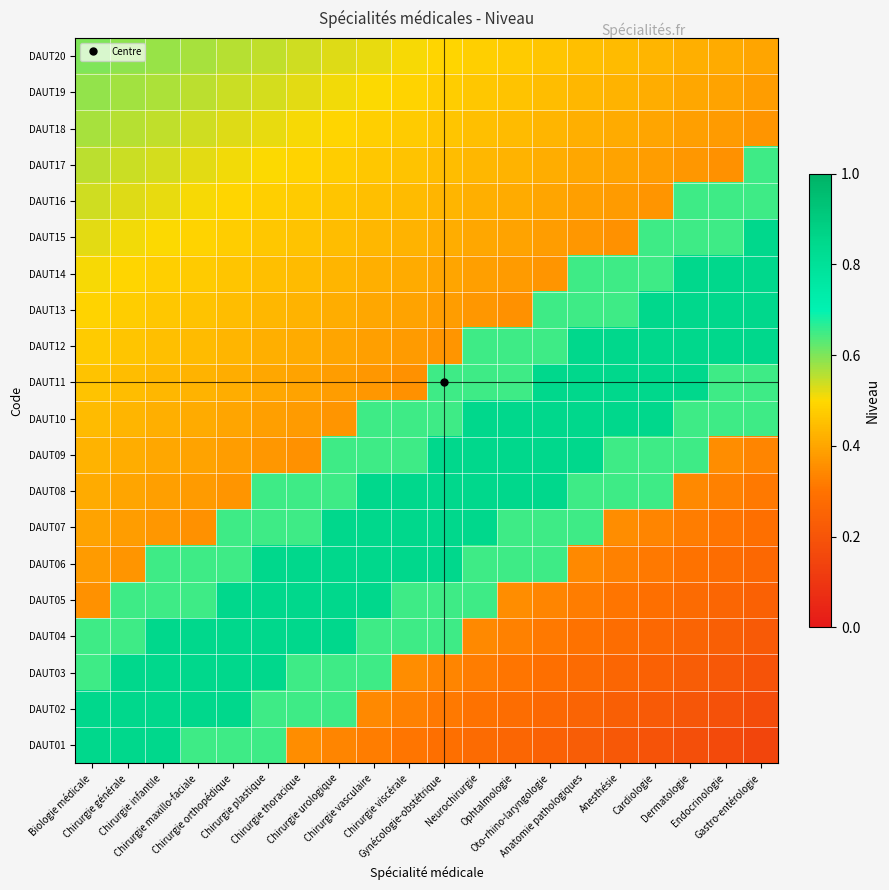

Reading left to right, what are all the values shown in this chart?

DAUT01: Biologie médicale=0.8	Chirurgie générale=0.8	Chirurgie infantile=0.8	Chirurgie maxillo-faciale=0.7	Chirurgie orthopédique=0.7	Chirurgie plastique=0.7	Chirurgie thoracique=0.4	Chirurgie urologique=0.3	Chirurgie vasculaire=0.3	Chirurgie viscérale=0.3	Gynécologie-obstétrique=0.3	Neurochirurgie=0.3	Ophtalmologie=0.3	Oto-rhino-laryngologie=0.2	Anatomie pathologiques=0.2	Anesthésie=0.2	Cardiologie=0.2	Dermatologie=0.2	Endocrinologie=0.2	Gastro-entérologie=0.2
DAUT02: Biologie médicale=0.8	Chirurgie générale=0.8	Chirurgie infantile=0.8	Chirurgie maxillo-faciale=0.8	Chirurgie orthopédique=0.8	Chirurgie plastique=0.7	Chirurgie thoracique=0.7	Chirurgie urologique=0.7	Chirurgie vasculaire=0.3	Chirurgie viscérale=0.3	Gynécologie-obstétrique=0.3	Neurochirurgie=0.3	Ophtalmologie=0.3	Oto-rhino-laryngologie=0.3	Anatomie pathologiques=0.3	Anesthésie=0.2	Cardiologie=0.2	Dermatologie=0.2	Endocrinologie=0.2	Gastro-entérologie=0.2
DAUT03: Biologie médicale=0.7	Chirurgie générale=0.8	Chirurgie infantile=0.8	Chirurgie maxillo-faciale=0.8	Chirurgie orthopédique=0.8	Chirurgie plastique=0.8	Chirurgie thoracique=0.7	Chirurgie urologique=0.7	Chirurgie vasculaire=0.7	Chirurgie viscérale=0.4	Gynécologie-obstétrique=0.3	Neurochirurgie=0.3	Ophtalmologie=0.3	Oto-rhino-laryngologie=0.3	Anatomie pathologiques=0.3	Anesthésie=0.3	Cardiologie=0.2	Dermatologie=0.2	Endocrinologie=0.2	Gastro-entérologie=0.2
DAUT04: Biologie médicale=0.7	Chirurgie générale=0.7	Chirurgie infantile=0.8	Chirurgie maxillo-faciale=0.8	Chirurgie orthopédique=0.8	Chirurgie plastique=0.8	Chirurgie thoracique=0.8	Chirurgie urologique=0.8	Chirurgie vasculaire=0.7	Chirurgie viscérale=0.7	Gynécologie-obstétrique=0.7	Neurochirurgie=0.3	Ophtalmologie=0.3	Oto-rhino-laryngologie=0.3	Anatomie pathologiques=0.3	Anesthésie=0.3	Cardiologie=0.3	Dermatologie=0.3	Endocrinologie=0.2	Gastro-entérologie=0.2
DAUT05: Biologie médicale=0.4	Chirurgie générale=0.7	Chirurgie infantile=0.7	Chirurgie maxillo-faciale=0.7	Chirurgie orthopédique=0.8	Chirurgie plastique=0.8	Chirurgie thoracique=0.8	Chirurgie urologique=0.8	Chirurgie vasculaire=0.8	Chirurgie viscérale=0.7	Gynécologie-obstétrique=0.7	Neurochirurgie=0.7	Ophtalmologie=0.4	Oto-rhino-laryngologie=0.3	Anatomie pathologiques=0.3	Anesthésie=0.3	Cardiologie=0.3	Dermatologie=0.3	Endocrinologie=0.3	Gastro-entérologie=0.2
DAUT06: Biologie médicale=0.4	Chirurgie générale=0.4	Chirurgie infantile=0.7	Chirurgie maxillo-faciale=0.7	Chirurgie orthopédique=0.7	Chirurgie plastique=0.8	Chirurgie thoracique=0.8	Chirurgie urologique=0.8	Chirurgie vasculaire=0.8	Chirurgie viscérale=0.8	Gynécologie-obstétrique=0.8	Neurochirurgie=0.7	Ophtalmologie=0.7	Oto-rhino-laryngologie=0.7	Anatomie pathologiques=0.3	Anesthésie=0.3	Cardiologie=0.3	Dermatologie=0.3	Endocrinologie=0.3	Gastro-entérologie=0.3
DAUT07: Biologie médicale=0.4	Chirurgie générale=0.4	Chirurgie infantile=0.4	Chirurgie maxillo-faciale=0.4	Chirurgie orthopédique=0.7	Chirurgie plastique=0.7	Chirurgie thoracique=0.7	Chirurgie urologique=0.8	Chirurgie vasculaire=0.8	Chirurgie viscérale=0.8	Gynécologie-obstétrique=0.8	Neurochirurgie=0.8	Ophtalmologie=0.7	Oto-rhino-laryngologie=0.7	Anatomie pathologiques=0.7	Anesthésie=0.4	Cardiologie=0.3	Dermatologie=0.3	Endocrinologie=0.3	Gastro-entérologie=0.3
DAUT08: Biologie médicale=0.4	Chirurgie générale=0.4	Chirurgie infantile=0.4	Chirurgie maxillo-faciale=0.4	Chirurgie orthopédique=0.4	Chirurgie plastique=0.7	Chirurgie thoracique=0.7	Chirurgie urologique=0.7	Chirurgie vasculaire=0.8	Chirurgie viscérale=0.8	Gynécologie-obstétrique=0.8	Neurochirurgie=0.8	Ophtalmologie=0.8	Oto-rhino-laryngologie=0.8	Anatomie pathologiques=0.7	Anesthésie=0.7	Cardiologie=0.7	Dermatologie=0.3	Endocrinologie=0.3	Gastro-entérologie=0.3
DAUT09: Biologie médicale=0.4	Chirurgie générale=0.4	Chirurgie infantile=0.4	Chirurgie maxillo-faciale=0.4	Chirurgie orthopédique=0.4	Chirurgie plastique=0.4	Chirurgie thoracique=0.4	Chirurgie urologique=0.7	Chirurgie vasculaire=0.7	Chirurgie viscérale=0.7	Gynécologie-obstétrique=0.8	Neurochirurgie=0.8	Ophtalmologie=0.8	Oto-rhino-laryngologie=0.8	Anatomie pathologiques=0.8	Anesthésie=0.7	Cardiologie=0.7	Dermatologie=0.7	Endocrinologie=0.4	Gastro-entérologie=0.3
DAUT10: Biologie médicale=0.4	Chirurgie générale=0.4	Chirurgie infantile=0.4	Chirurgie maxillo-faciale=0.4	Chirurgie orthopédique=0.4	Chirurgie plastique=0.4	Chirurgie thoracique=0.4	Chirurgie urologique=0.4	Chirurgie vasculaire=0.7	Chirurgie viscérale=0.7	Gynécologie-obstétrique=0.7	Neurochirurgie=0.8	Ophtalmologie=0.8	Oto-rhino-laryngologie=0.8	Anatomie pathologiques=0.8	Anesthésie=0.8	Cardiologie=0.8	Dermatologie=0.7	Endocrinologie=0.7	Gastro-entérologie=0.7
DAUT11: Biologie médicale=0.5	Chirurgie générale=0.4	Chirurgie infantile=0.4	Chirurgie maxillo-faciale=0.4	Chirurgie orthopédique=0.4	Chirurgie plastique=0.4	Chirurgie thoracique=0.4	Chirurgie urologique=0.4	Chirurgie vasculaire=0.4	Chirurgie viscérale=0.4	Gynécologie-obstétrique=0.7	Neurochirurgie=0.7	Ophtalmologie=0.7	Oto-rhino-laryngologie=0.8	Anatomie pathologiques=0.8	Anesthésie=0.8	Cardiologie=0.8	Dermatologie=0.8	Endocrinologie=0.7	Gastro-entérologie=0.7
DAUT12: Biologie médicale=0.5	Chirurgie générale=0.5	Chirurgie infantile=0.5	Chirurgie maxillo-faciale=0.4	Chirurgie orthopédique=0.4	Chirurgie plastique=0.4	Chirurgie thoracique=0.4	Chirurgie urologique=0.4	Chirurgie vasculaire=0.4	Chirurgie viscérale=0.4	Gynécologie-obstétrique=0.4	Neurochirurgie=0.7	Ophtalmologie=0.7	Oto-rhino-laryngologie=0.7	Anatomie pathologiques=0.8	Anesthésie=0.8	Cardiologie=0.8	Dermatologie=0.8	Endocrinologie=0.8	Gastro-entérologie=0.8
DAUT13: Biologie médicale=0.5	Chirurgie générale=0.5	Chirurgie infantile=0.5	Chirurgie maxillo-faciale=0.5	Chirurgie orthopédique=0.4	Chirurgie plastique=0.4	Chirurgie thoracique=0.4	Chirurgie urologique=0.4	Chirurgie vasculaire=0.4	Chirurgie viscérale=0.4	Gynécologie-obstétrique=0.4	Neurochirurgie=0.4	Ophtalmologie=0.4	Oto-rhino-laryngologie=0.7	Anatomie pathologiques=0.7	Anesthésie=0.7	Cardiologie=0.8	Dermatologie=0.8	Endocrinologie=0.8	Gastro-entérologie=0.8
DAUT14: Biologie médicale=0.5	Chirurgie générale=0.5	Chirurgie infantile=0.5	Chirurgie maxillo-faciale=0.5	Chirurgie orthopédique=0.5	Chirurgie plastique=0.5	Chirurgie thoracique=0.4	Chirurgie urologique=0.4	Chirurgie vasculaire=0.4	Chirurgie viscérale=0.4	Gynécologie-obstétrique=0.4	Neurochirurgie=0.4	Ophtalmologie=0.4	Oto-rhino-laryngologie=0.4	Anatomie pathologiques=0.7	Anesthésie=0.7	Cardiologie=0.7	Dermatologie=0.8	Endocrinologie=0.8	Gastro-entérologie=0.8
DAUT15: Biologie médicale=0.5	Chirurgie générale=0.5	Chirurgie infantile=0.5	Chirurgie maxillo-faciale=0.5	Chirurgie orthopédique=0.5	Chirurgie plastique=0.5	Chirurgie thoracique=0.5	Chirurgie urologique=0.4	Chirurgie vasculaire=0.4	Chirurgie viscérale=0.4	Gynécologie-obstétrique=0.4	Neurochirurgie=0.4	Ophtalmologie=0.4	Oto-rhino-laryngologie=0.4	Anatomie pathologiques=0.4	Anesthésie=0.4	Cardiologie=0.7	Dermatologie=0.7	Endocrinologie=0.7	Gastro-entérologie=0.8
DAUT16: Biologie médicale=0.5	Chirurgie générale=0.5	Chirurgie infantile=0.5	Chirurgie maxillo-faciale=0.5	Chirurgie orthopédique=0.5	Chirurgie plastique=0.5	Chirurgie thoracique=0.5	Chirurgie urologique=0.5	Chirurgie vasculaire=0.5	Chirurgie viscérale=0.4	Gynécologie-obstétrique=0.4	Neurochirurgie=0.4	Ophtalmologie=0.4	Oto-rhino-laryngologie=0.4	Anatomie pathologiques=0.4	Anesthésie=0.4	Cardiologie=0.4	Dermatologie=0.7	Endocrinologie=0.7	Gastro-entérologie=0.7
DAUT17: Biologie médicale=0.6	Chirurgie générale=0.5	Chirurgie infantile=0.5	Chirurgie maxillo-faciale=0.5	Chirurgie orthopédique=0.5	Chirurgie plastique=0.5	Chirurgie thoracique=0.5	Chirurgie urologique=0.5	Chirurgie vasculaire=0.5	Chirurgie viscérale=0.5	Gynécologie-obstétrique=0.4	Neurochirurgie=0.4	Ophtalmologie=0.4	Oto-rhino-laryngologie=0.4	Anatomie pathologiques=0.4	Anesthésie=0.4	Cardiologie=0.4	Dermatologie=0.4	Endocrinologie=0.4	Gastro-entérologie=0.7
DAUT18: Biologie médicale=0.6	Chirurgie générale=0.6	Chirurgie infantile=0.5	Chirurgie maxillo-faciale=0.5	Chirurgie orthopédique=0.5	Chirurgie plastique=0.5	Chirurgie thoracique=0.5	Chirurgie urologique=0.5	Chirurgie vasculaire=0.5	Chirurgie viscérale=0.5	Gynécologie-obstétrique=0.5	Neurochirurgie=0.5	Ophtalmologie=0.4	Oto-rhino-laryngologie=0.4	Anatomie pathologiques=0.4	Anesthésie=0.4	Cardiologie=0.4	Dermatologie=0.4	Endocrinologie=0.4	Gastro-entérologie=0.4
DAUT19: Biologie médicale=0.6	Chirurgie générale=0.6	Chirurgie infantile=0.6	Chirurgie maxillo-faciale=0.6	Chirurgie orthopédique=0.5	Chirurgie plastique=0.5	Chirurgie thoracique=0.5	Chirurgie urologique=0.5	Chirurgie vasculaire=0.5	Chirurgie viscérale=0.5	Gynécologie-obstétrique=0.5	Neurochirurgie=0.5	Ophtalmologie=0.5	Oto-rhino-laryngologie=0.4	Anatomie pathologiques=0.4	Anesthésie=0.4	Cardiologie=0.4	Dermatologie=0.4	Endocrinologie=0.4	Gastro-entérologie=0.4
DAUT20: Biologie médicale=0.6	Chirurgie générale=0.6	Chirurgie infantile=0.6	Chirurgie maxillo-faciale=0.6	Chirurgie orthopédique=0.6	Chirurgie plastique=0.5	Chirurgie thoracique=0.5	Chirurgie urologique=0.5	Chirurgie vasculaire=0.5	Chirurgie viscérale=0.5	Gynécologie-obstétrique=0.5	Neurochirurgie=0.5	Ophtalmologie=0.5	Oto-rhino-laryngologie=0.5	Anatomie pathologiques=0.5	Anesthésie=0.4	Cardiologie=0.4	Dermatologie=0.4	Endocrinologie=0.4	Gastro-entérologie=0.4